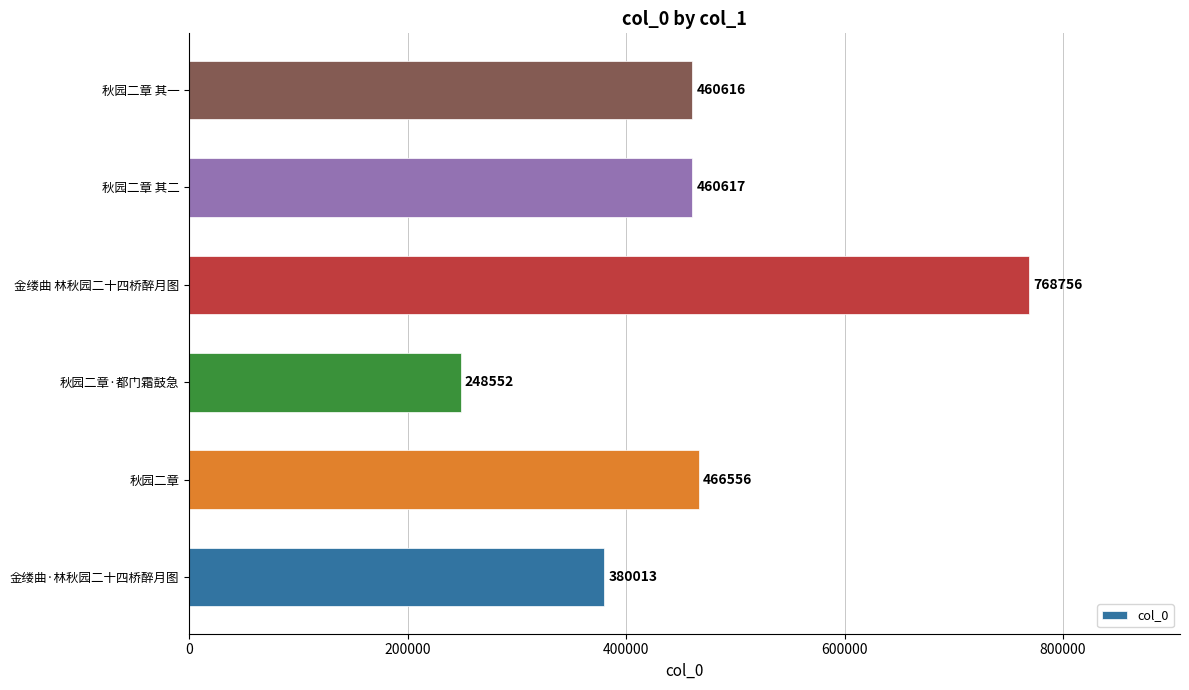

What is the difference between the maximum and minimum values?

520204